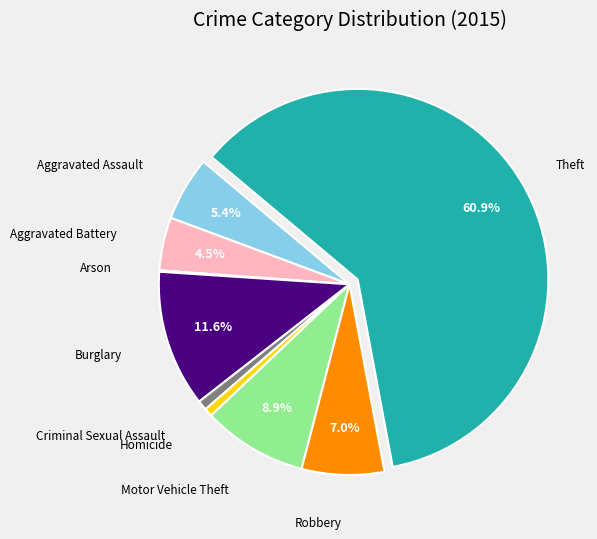

Is there any slice that represents more than half of the pie?

Yes